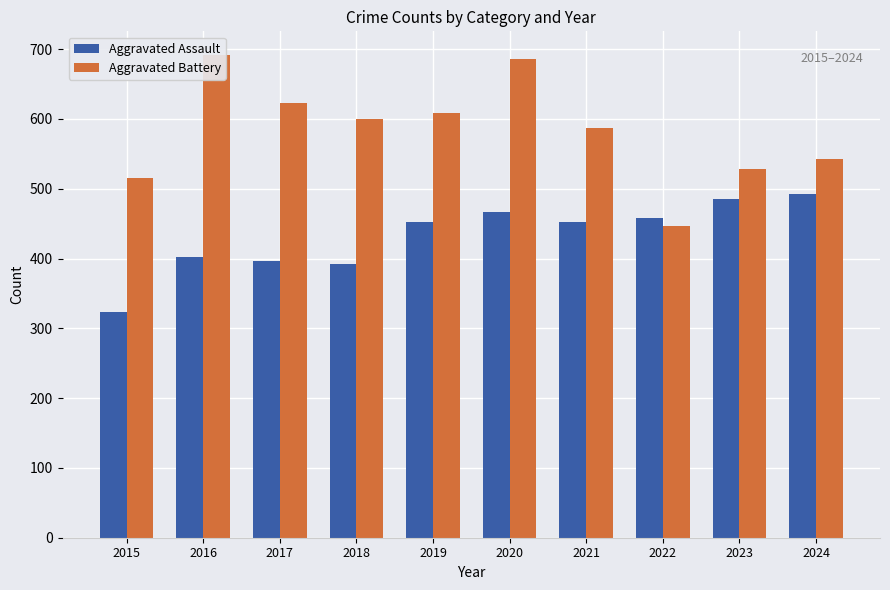

How many groups of bars are there?

10